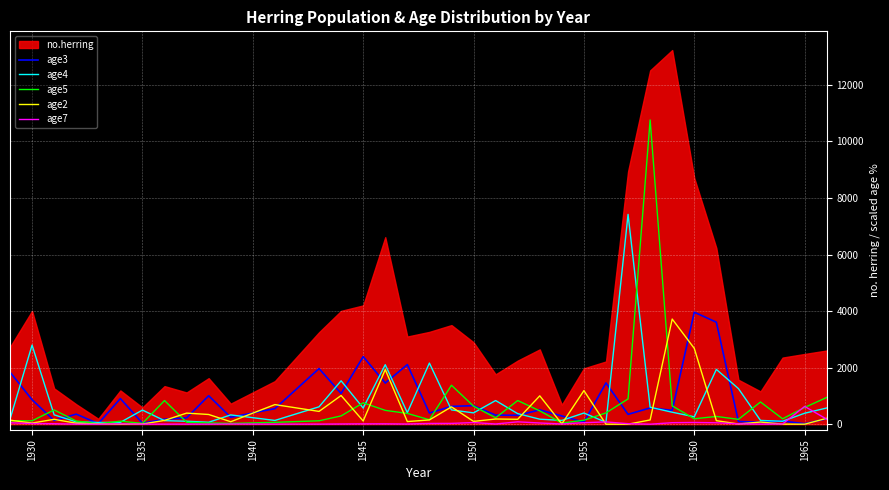

What is the maximum value for age7?

628.5